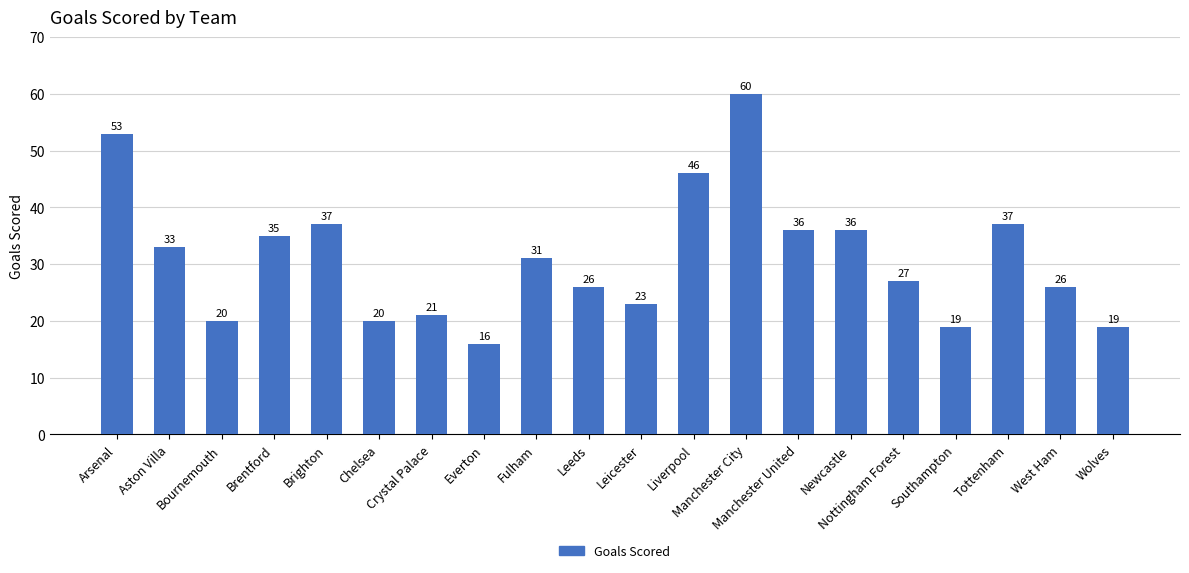

Which category has the highest value across all series?

Manchester City